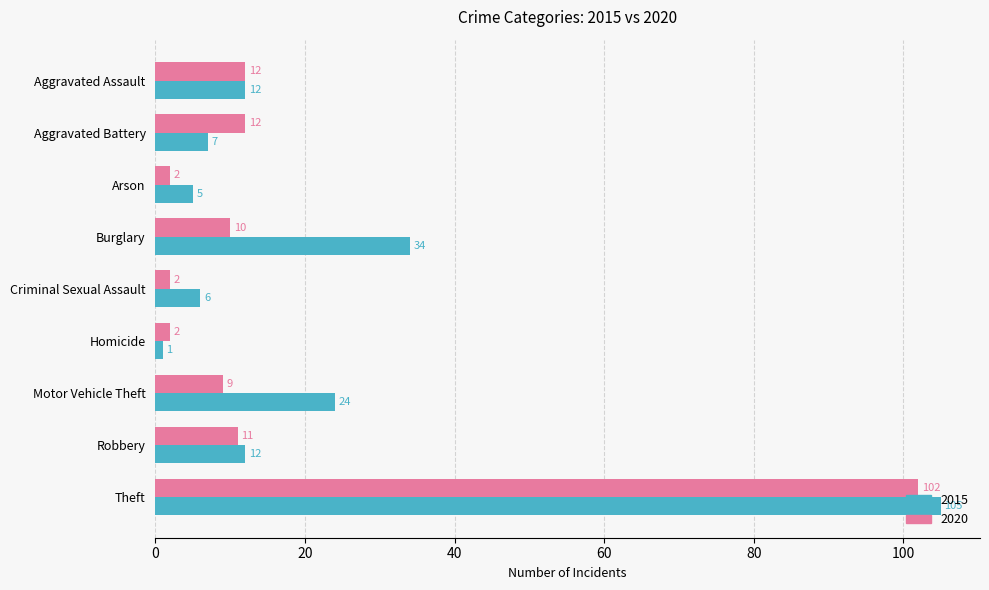

How many values in the 2015 series are below 12?

4